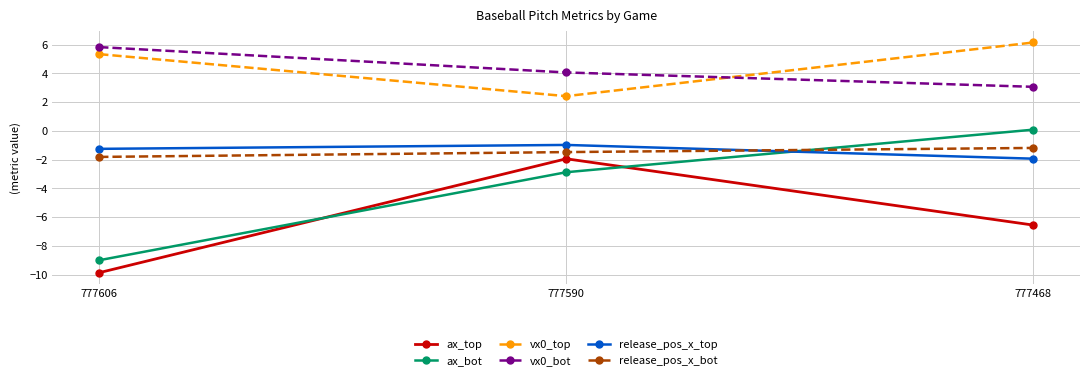

Does the chart display data point markers on the line(s)?

Yes